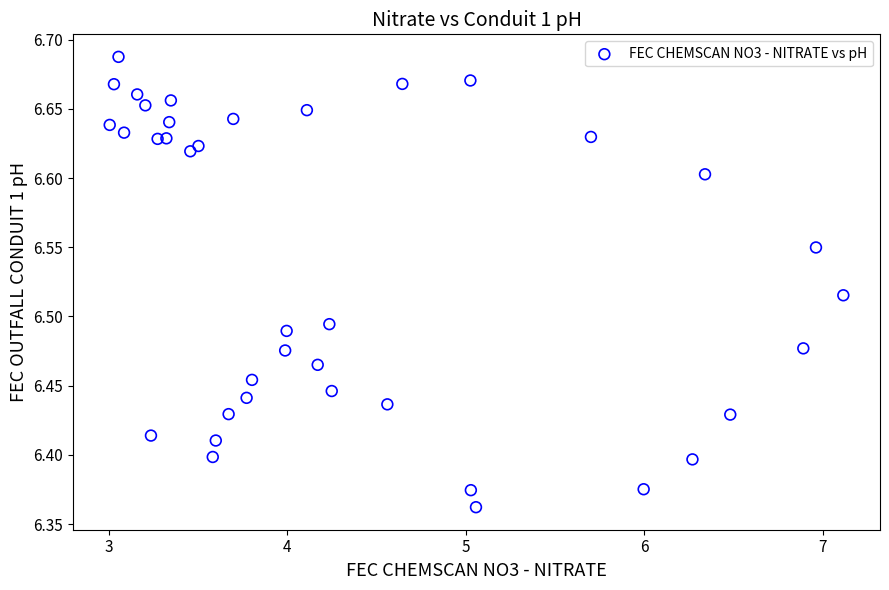

What is the range of X values (max minus min)?

4.1